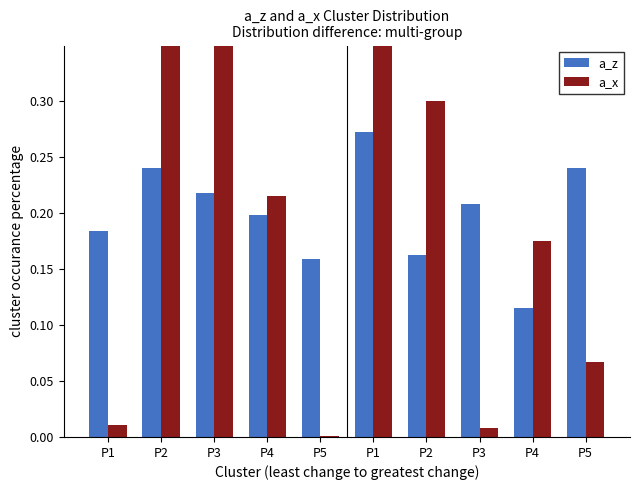

Reading left to right, list all the values displayed in this chart.

a_z: P1=0.2	P2=0.2	P3=0.2	P4=0.2	P5=0.2	P1=0.3	P2=0.2	P3=0.2	P4=0.1	P5=0.2
a_x: P1=0.0	P2=0.4	P3=0.4	P4=0.2	P5=0.0	P1=0.4	P2=0.3	P3=0.0	P4=0.2	P5=0.1